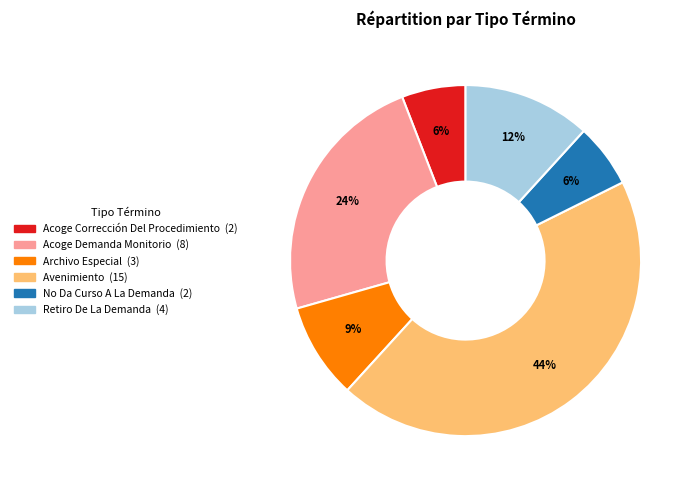

To the nearest percent, what is the difference between the largest and smallest slice percentages?

38%